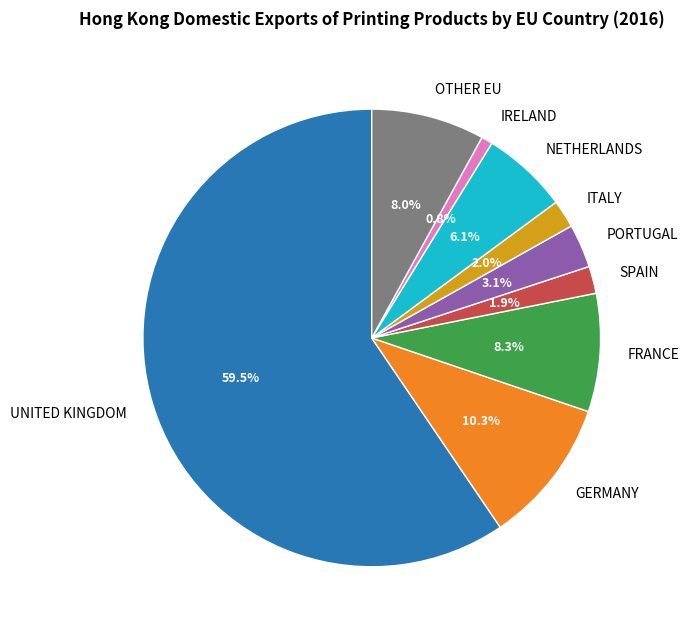

To the nearest percent, what is the difference between the FRANCE and ITALY slice percentages?

6%